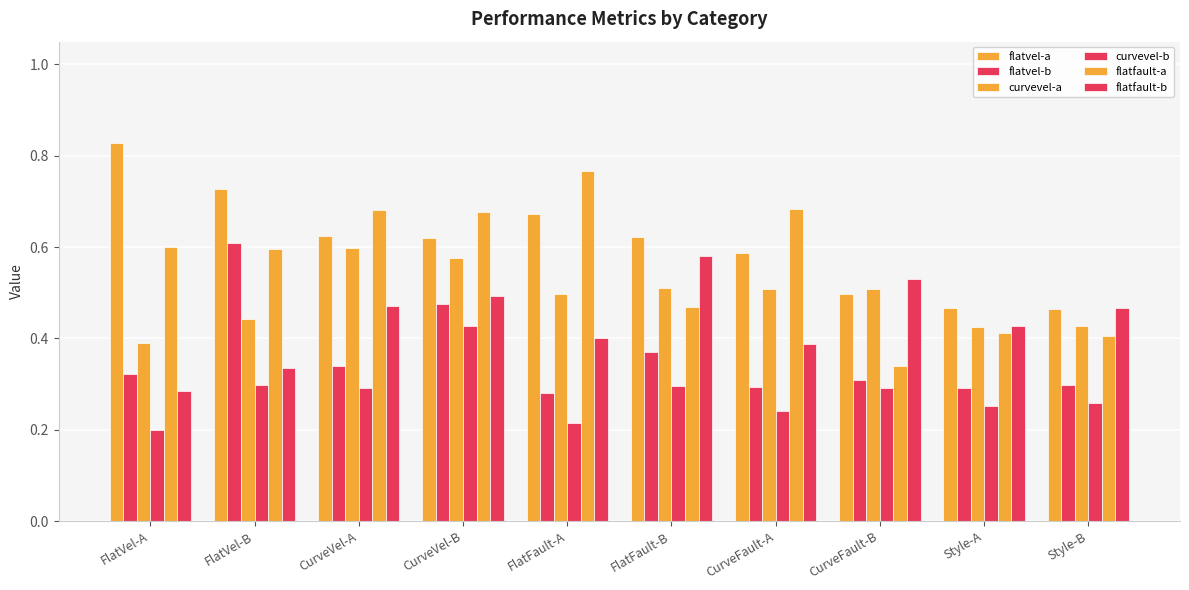

How many bars are there in each group?

6